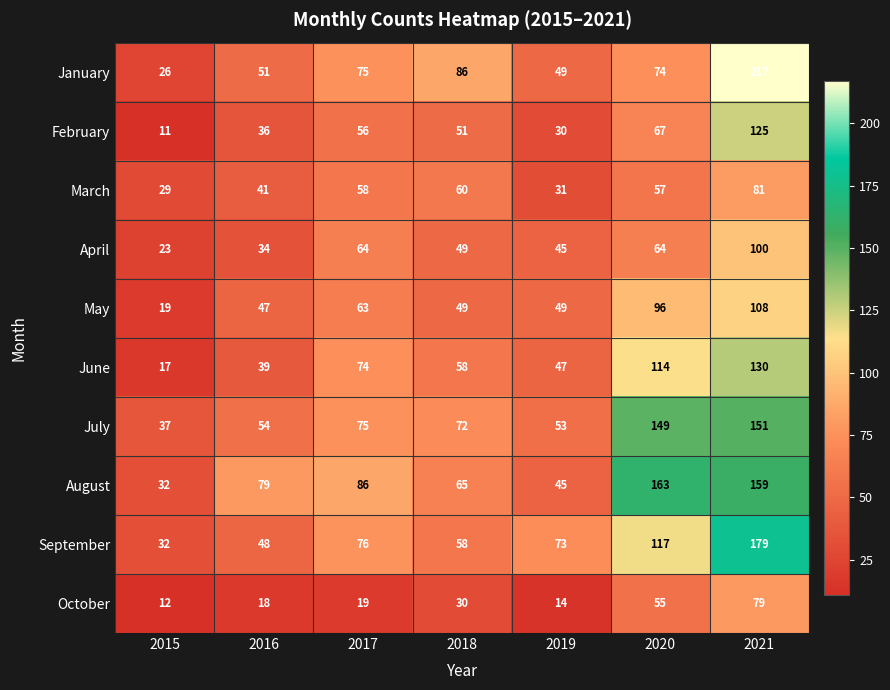

The value of May at 2018 is 49. True or false?

True